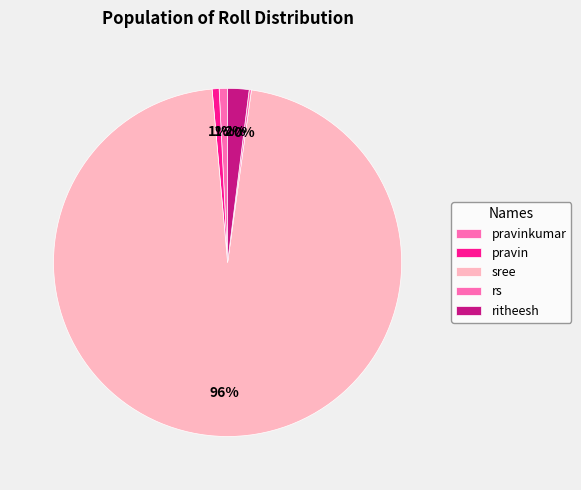

What percentage is the pravinkumar slice, to the nearest percent?

1%